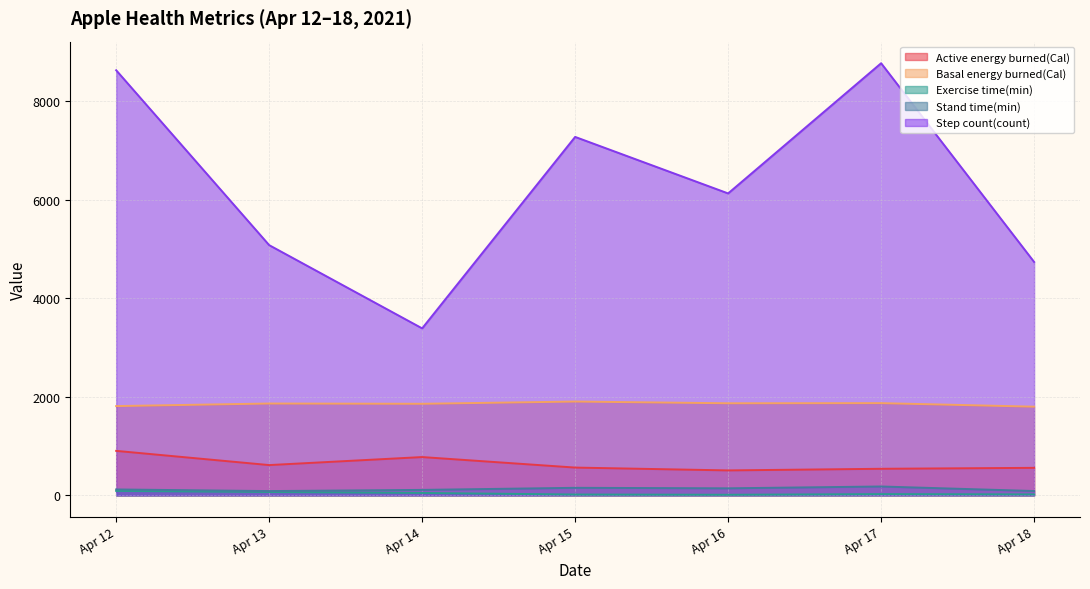

True or false: Basal energy burned(Cal) and Active energy burned(Cal) intersect in this chart.

False